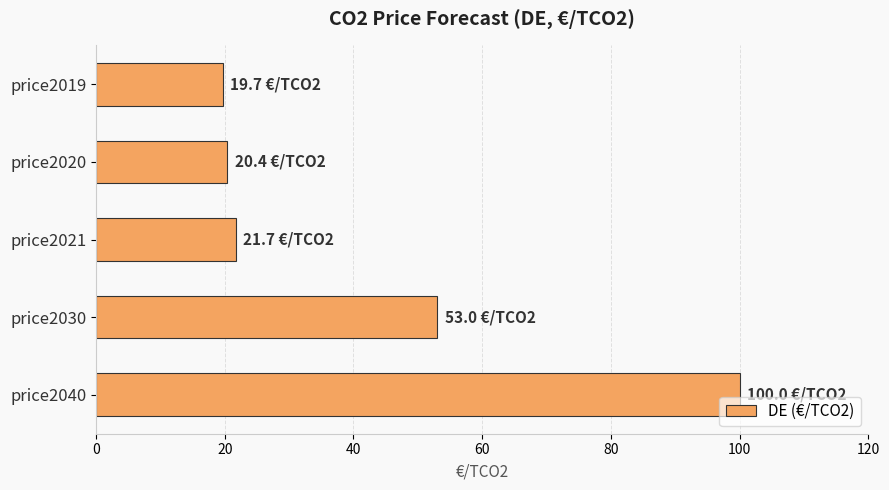

At which label is the value closest to 59?

price2030